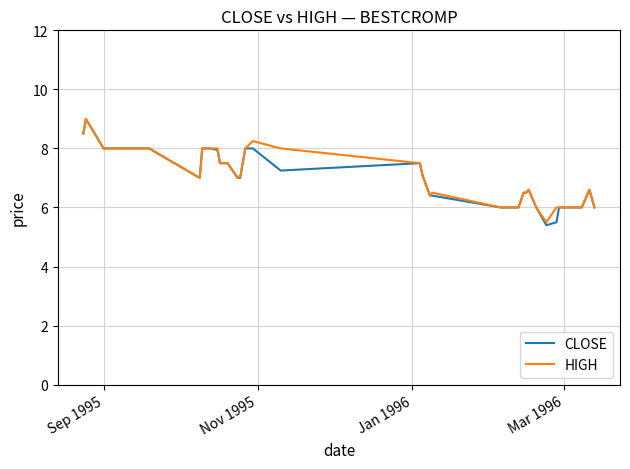

What is the highest value of the HIGH series?

9.0